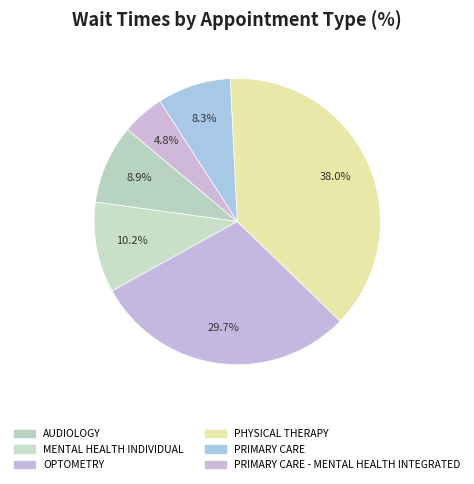

How many segments does this pie chart have?

6